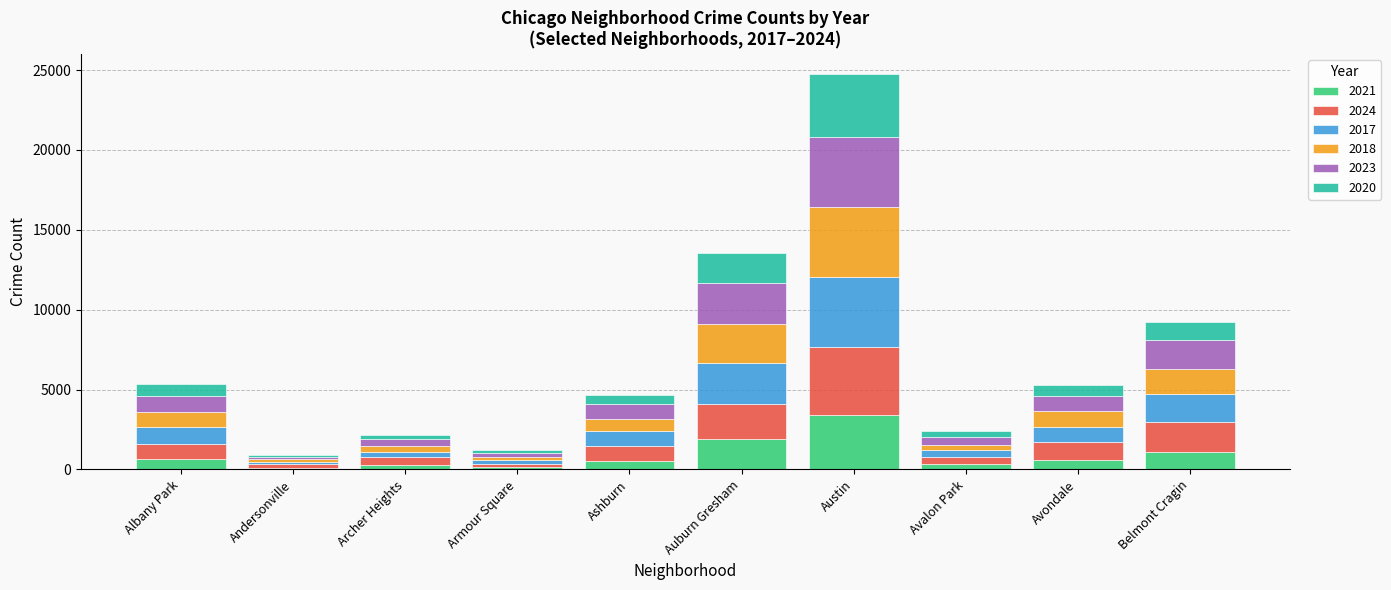

What is the total value across all series at Austin?

24785